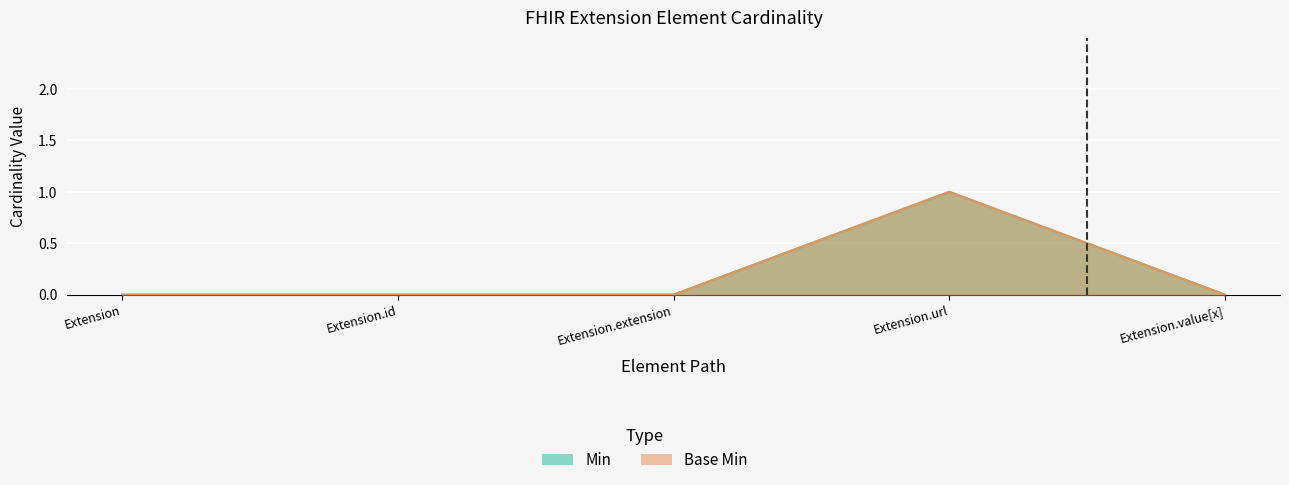

What is the label of the 2nd point from the right?

Extension.url